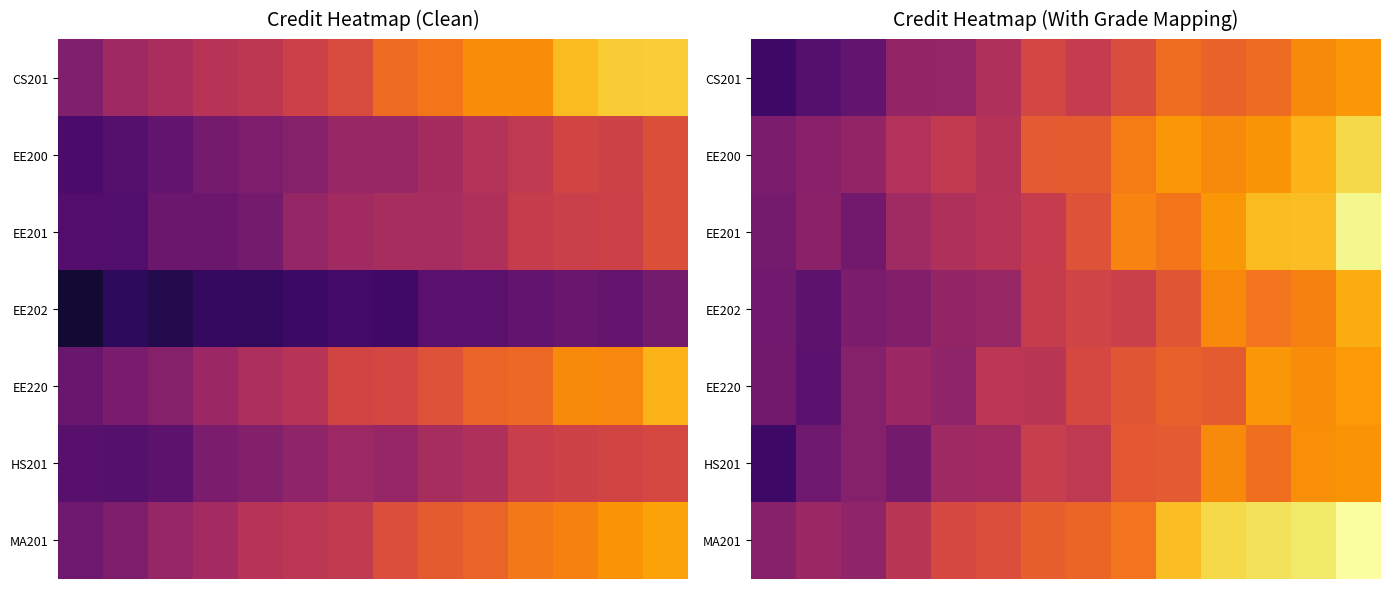

What is the minimum value for EE220?

2.6